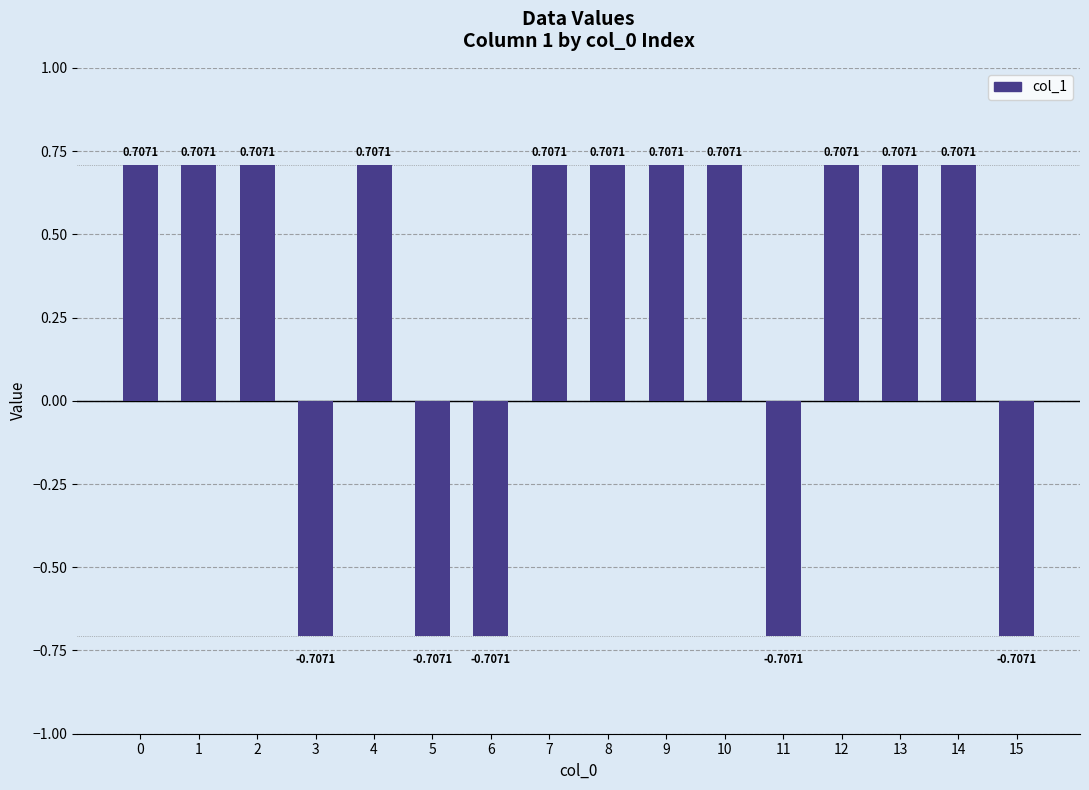

Between 4 and 15, which is larger?

4